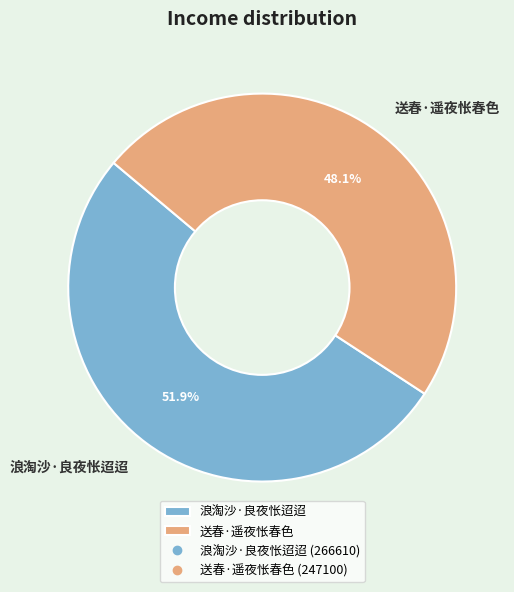

Do 送春·遥夜怅春色 and 浪淘沙·良夜怅迢迢 together represent more than half of the pie?

Yes